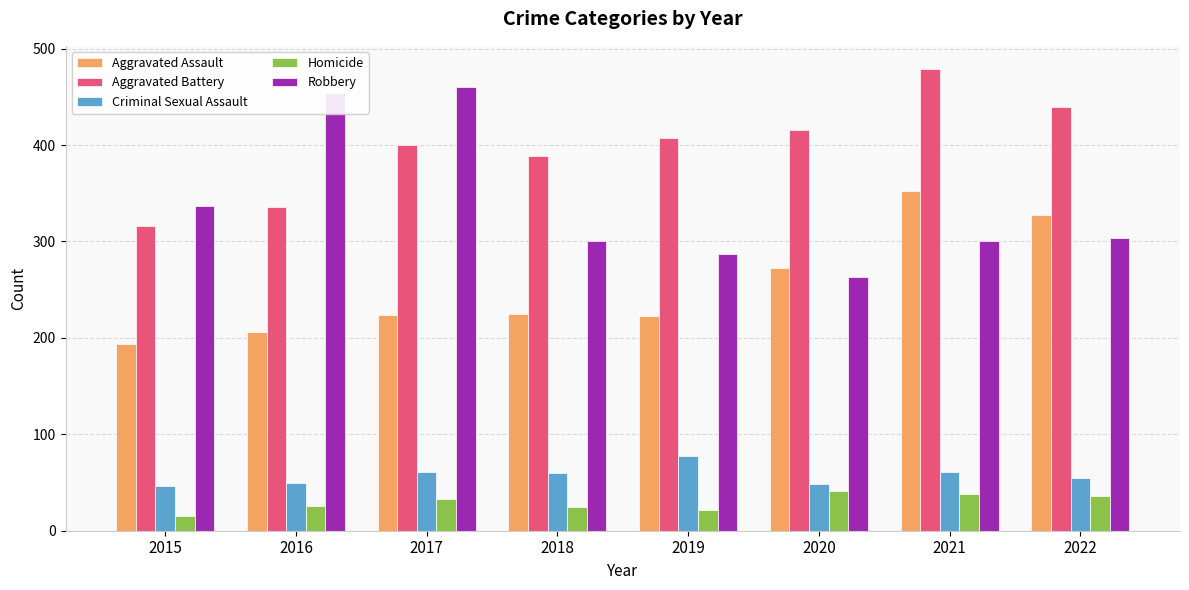

The value of Aggravated Battery at 2018 is 113. True or false?

False